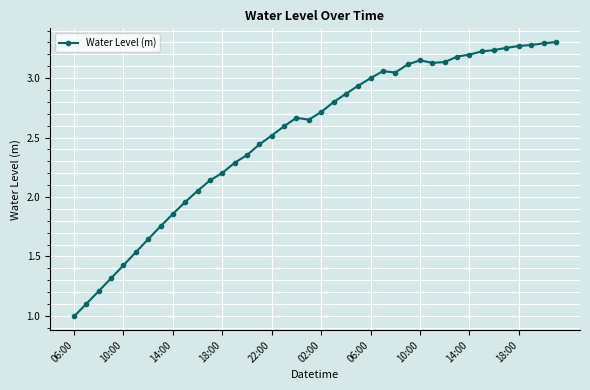

Does the chart display data point markers on the line(s)?

Yes